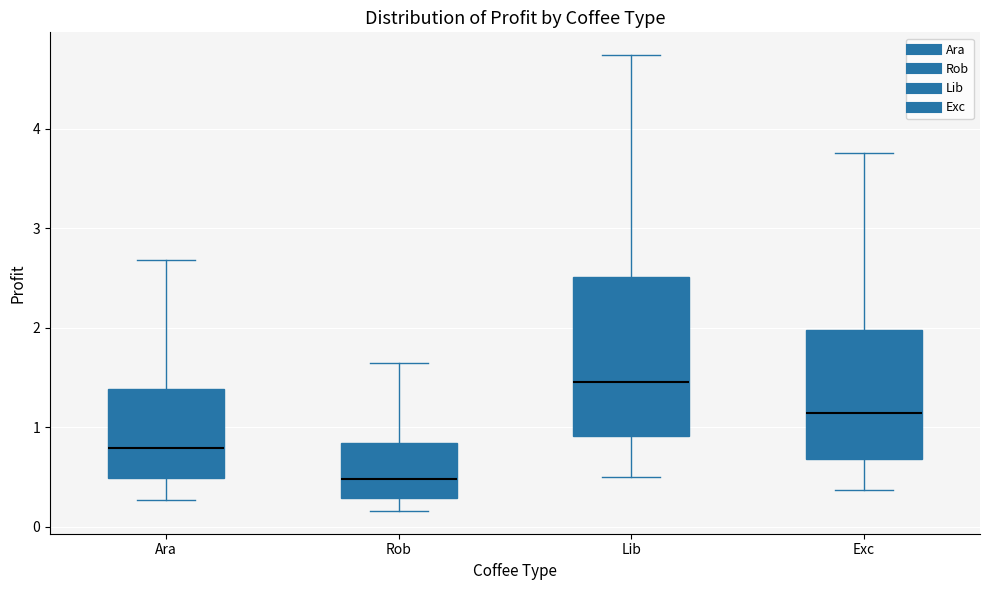

Where does the upper whisker of the box for Ara end on the y-axis? The values are not printed on the chart, so give them approximately, as read against the axis.

2.7